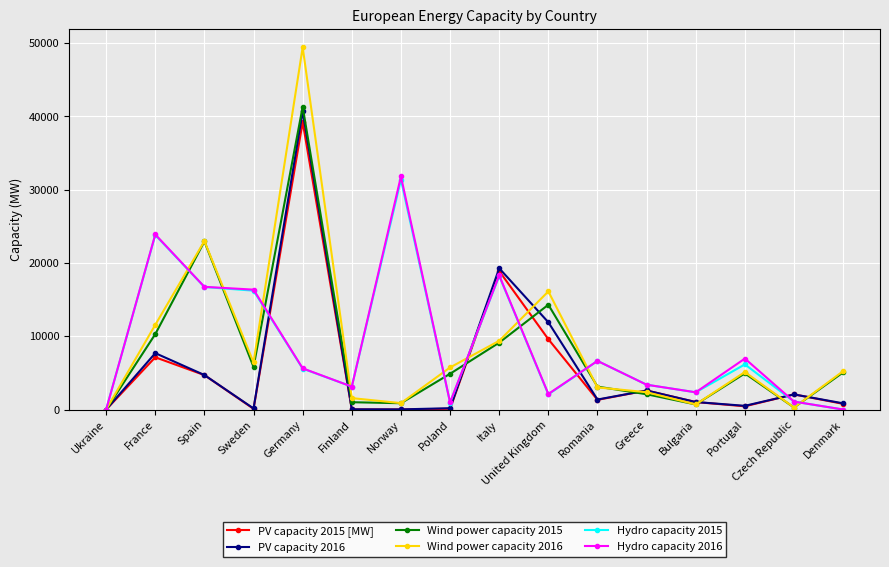

Which label corresponds to the largest value in the chart?

Germany